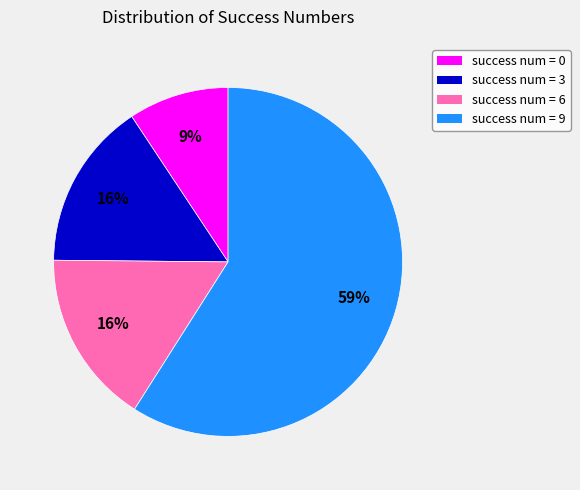

To the nearest percent, what is the average slice percentage?

25%